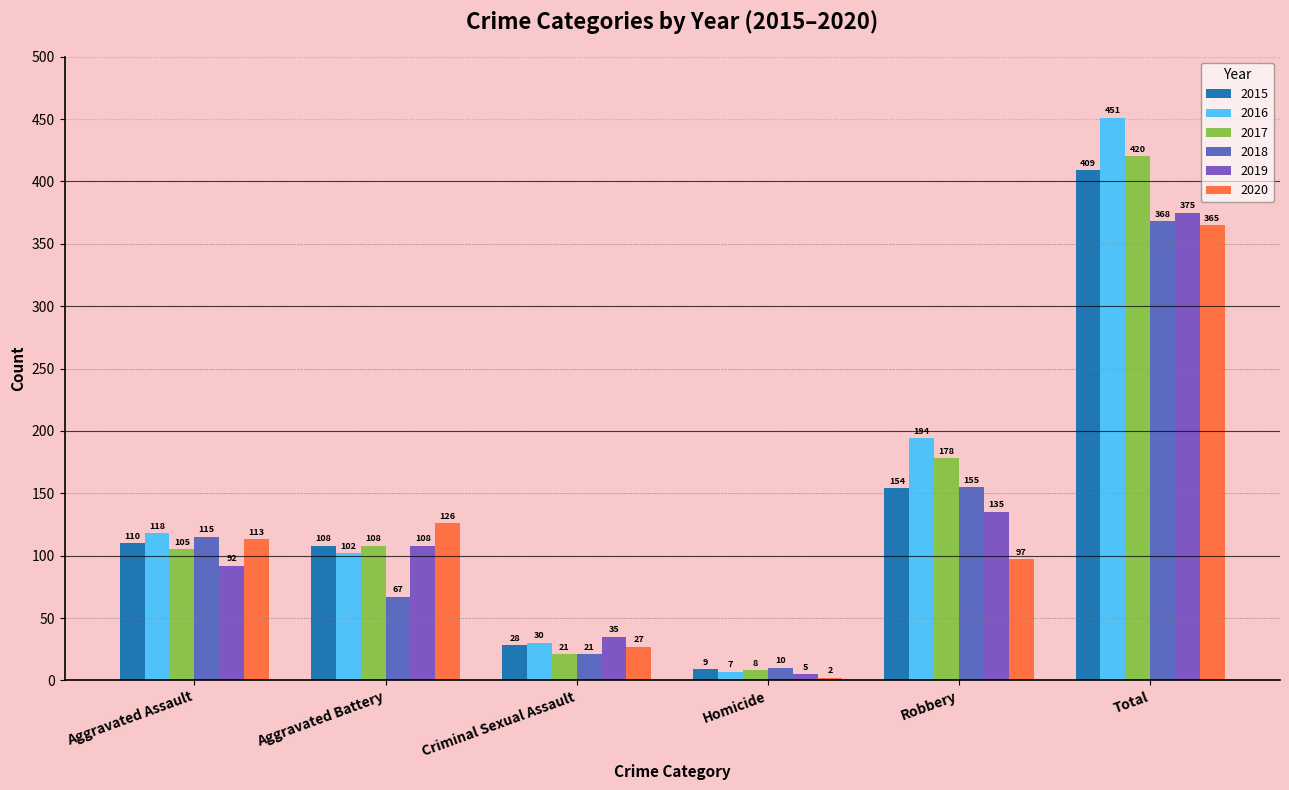

What is the approximate value of 2018 at Homicide, to the nearest 5?

10